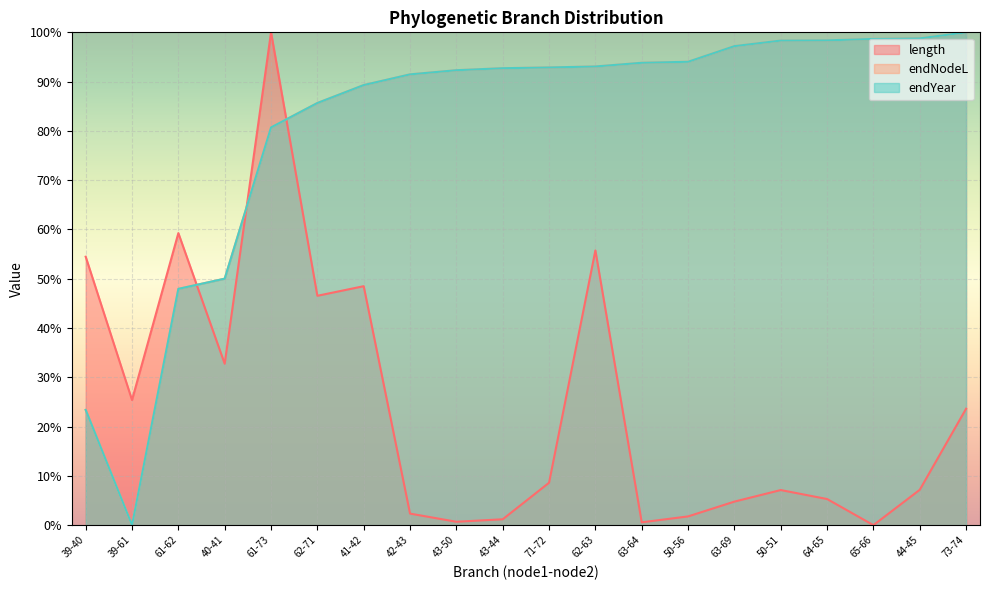

What is the greatest value displayed?

100.0